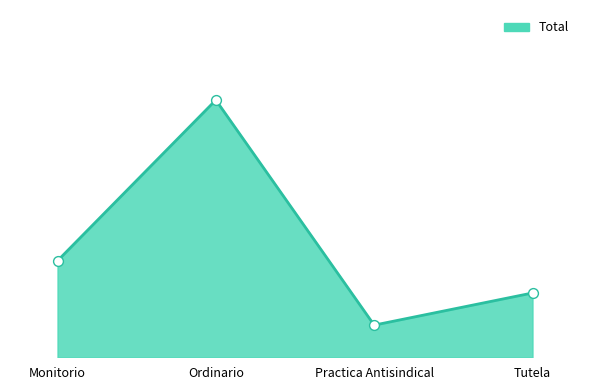

Which has a higher value, Practica Antisindical or Tutela?

Tutela